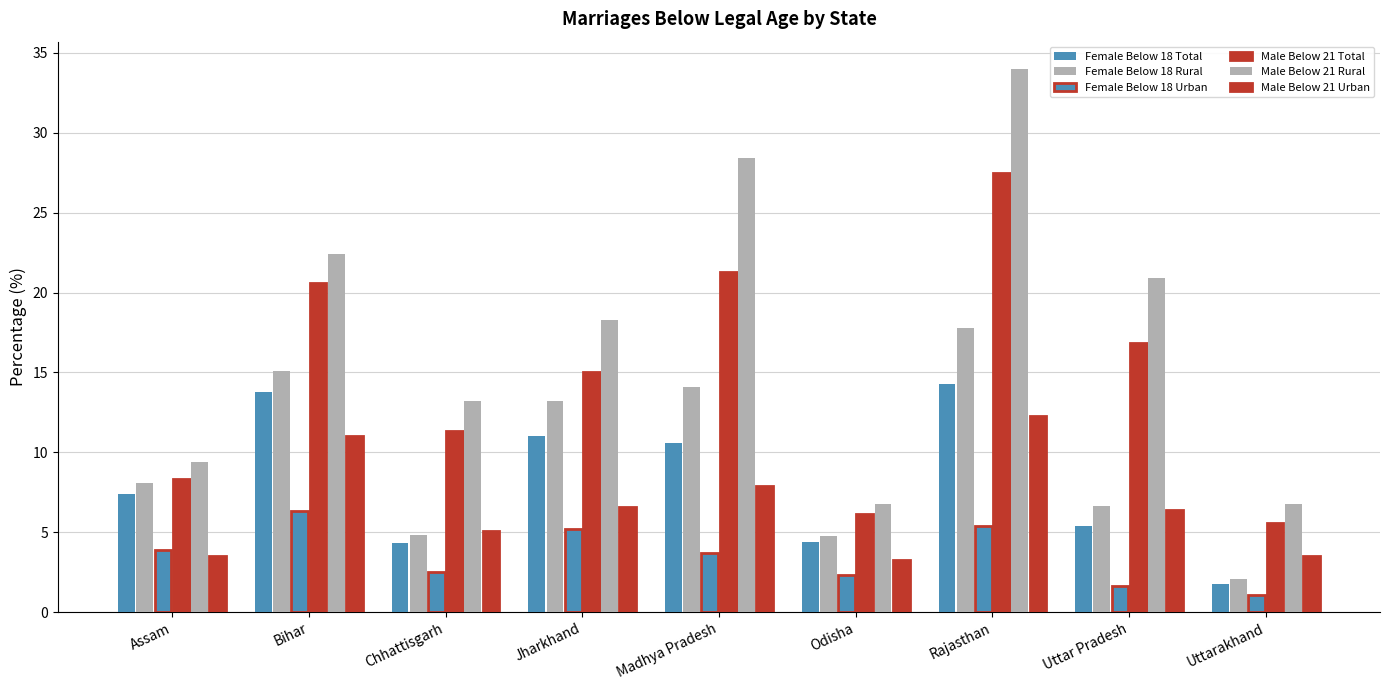

Between Madhya Pradesh and Assam, which is larger?

Madhya Pradesh